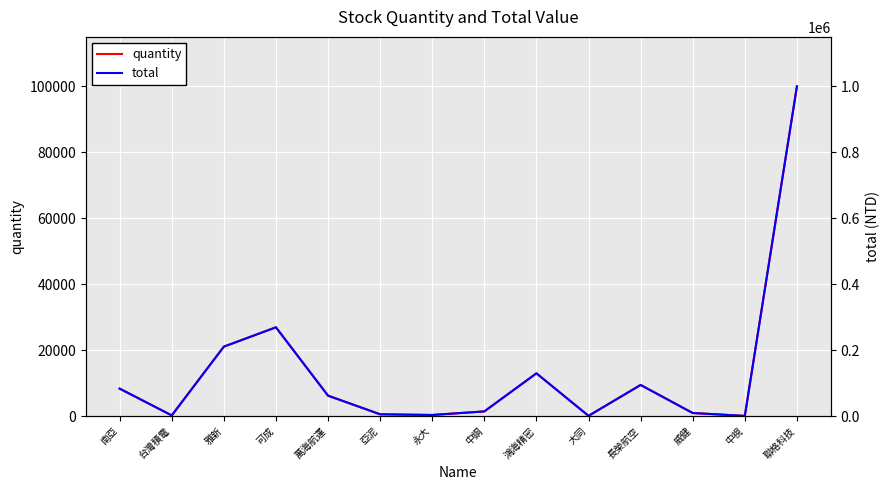

The value of quantity at 聯格科技 is 142120. True or false?

False